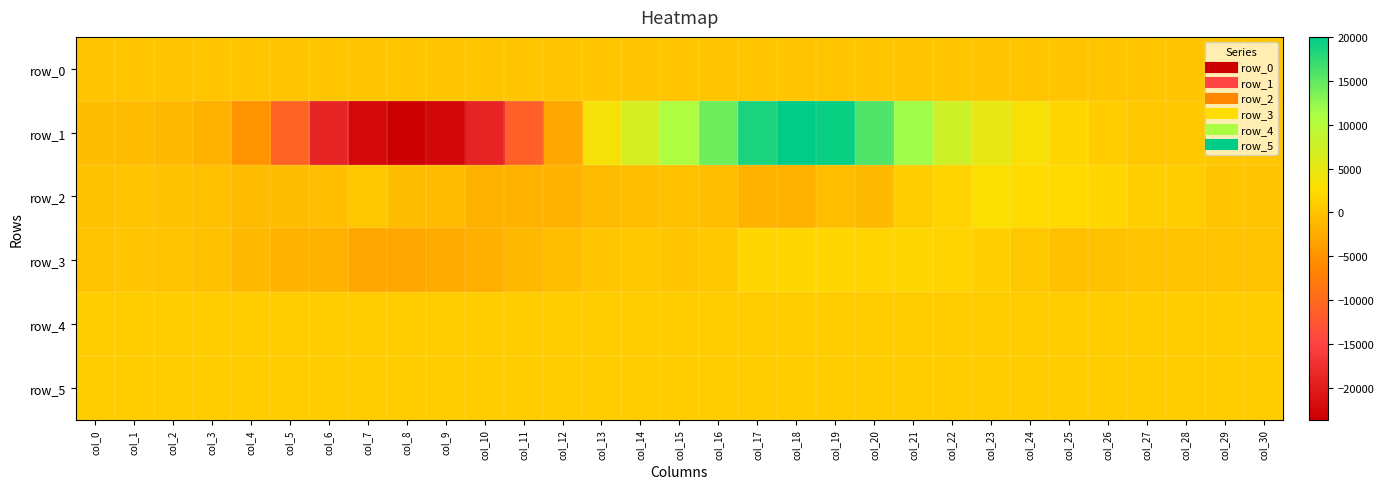

Which category has the lowest value in the row_0 series?

col_0